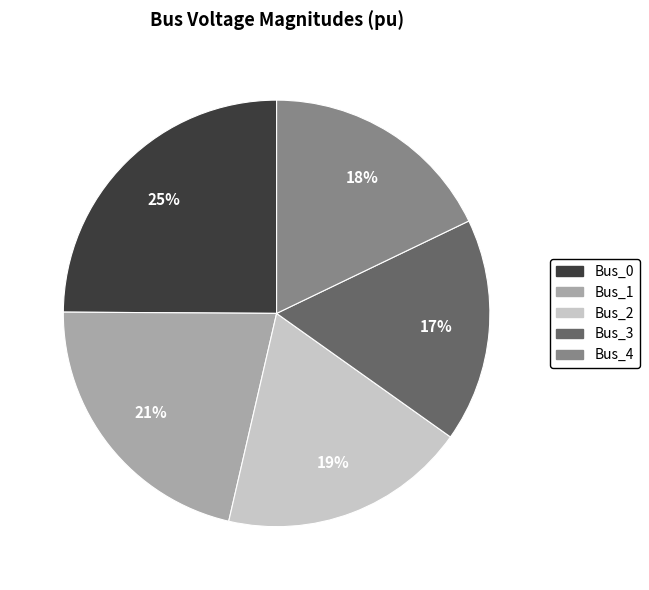

Does Bus_1 represent more than half of the total?

No